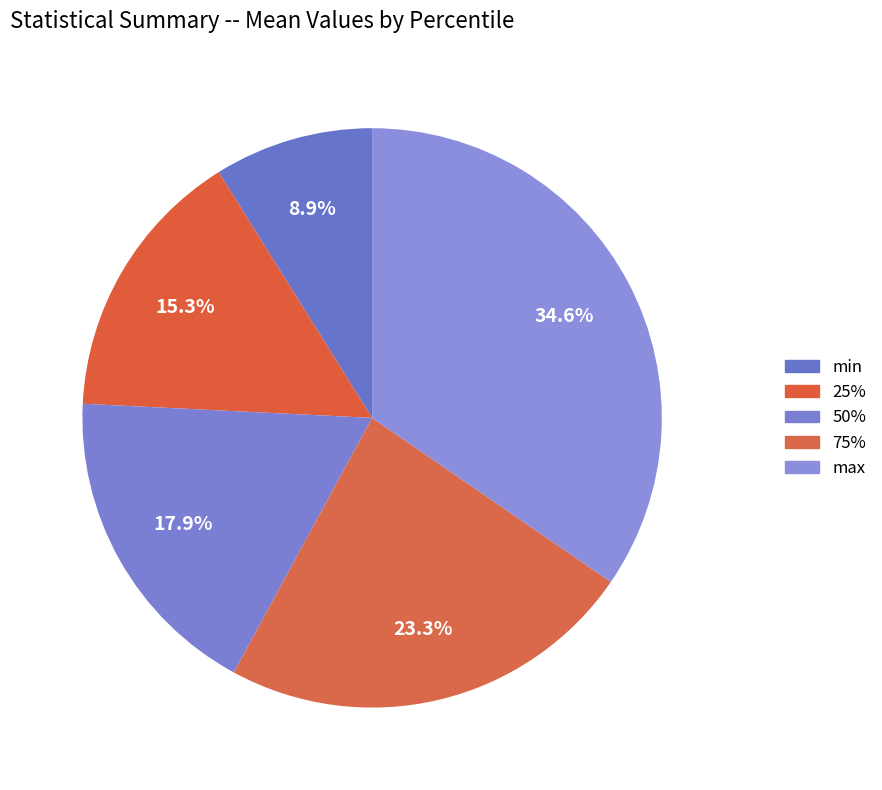

Which category has the smallest portion of the pie?

min